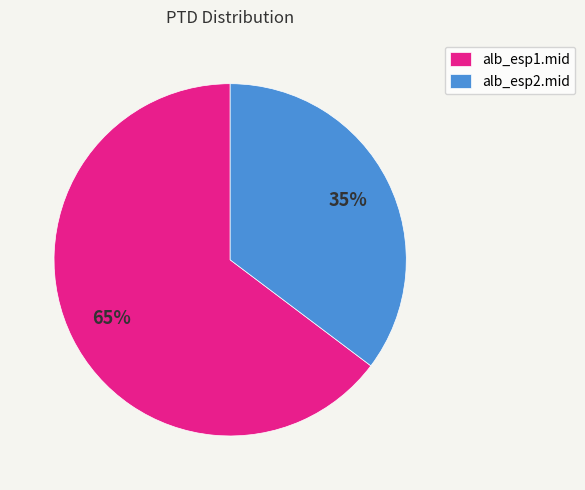

Between alb_esp1.mid and alb_esp2.mid, which is larger?

alb_esp1.mid